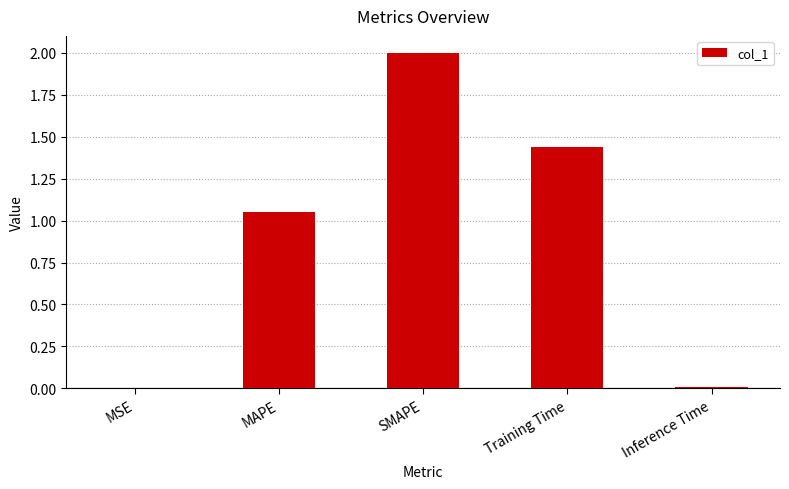

Which has a higher value, SMAPE or Training Time?

SMAPE